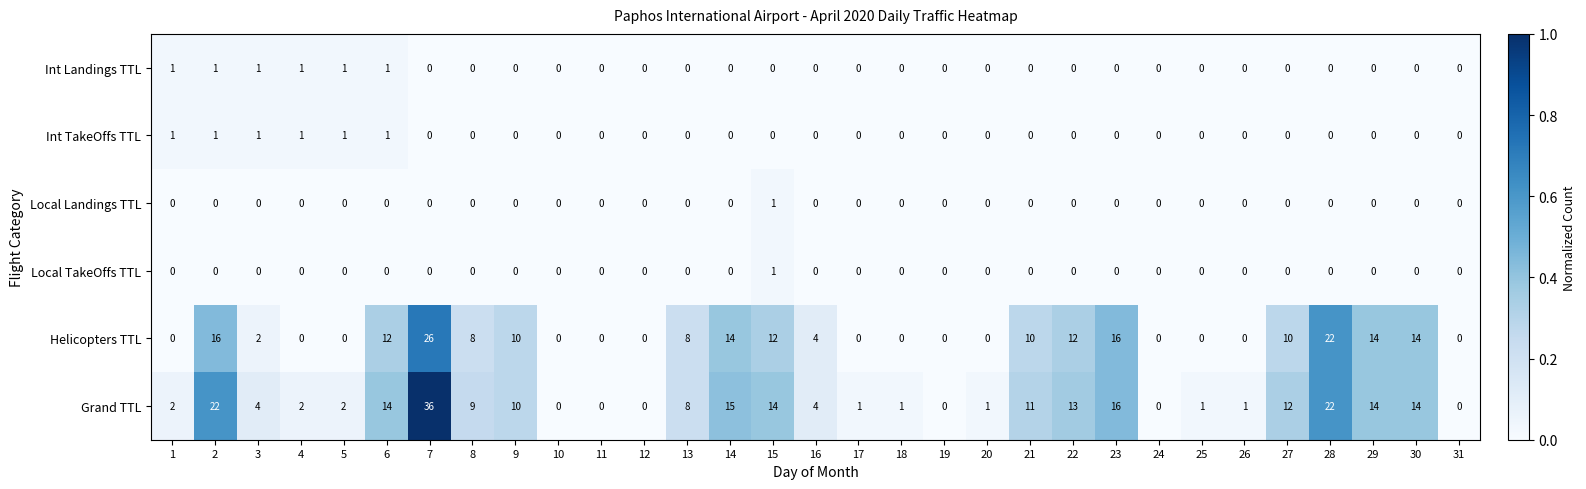

Where is Grand TTL nearest to the value 18?

23